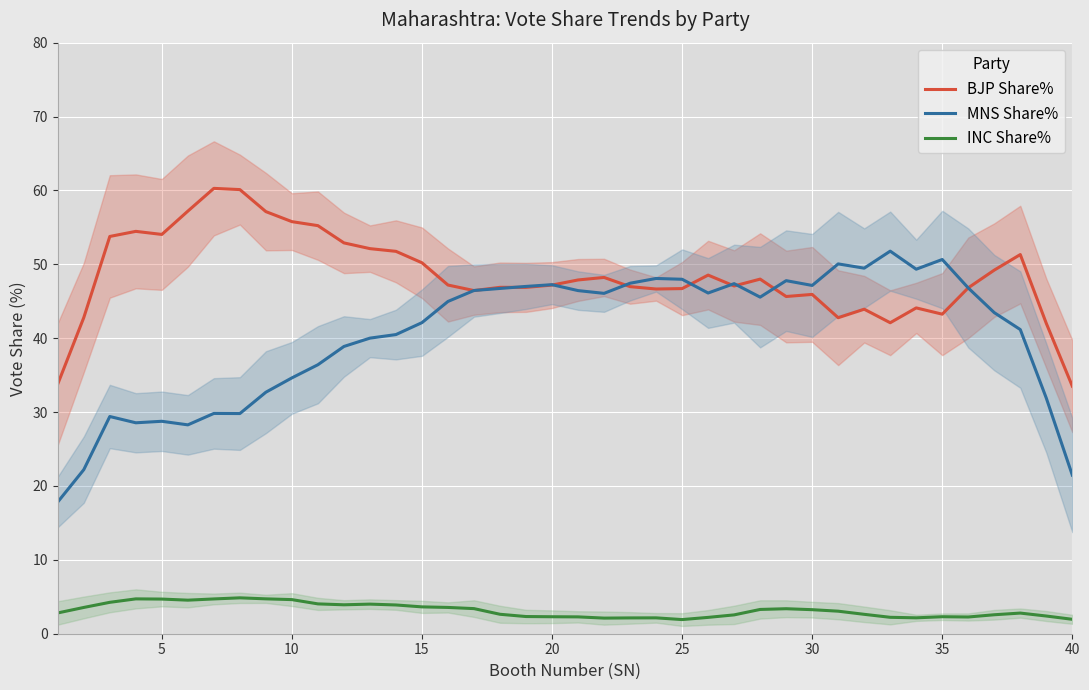

Reading left to right, what are all the values shown in this chart?

BJP Share%: 33.8	42.8	53.8	54.5	54.0	57.2	60.3	60.1	57.1	55.8	55.2	52.9	52.1	51.8	50.2	47.2	46.4	46.9	46.9	47.2	47.9	48.2	47.0	46.7	46.7	48.5	47.1	48.0	45.6	45.9	42.8	43.9	42.1	44.1	43.3	46.8	49.2	51.3	42.0	33.5
MNS Share%: 17.8	22.2	29.4	28.6	28.8	28.3	29.8	29.8	32.7	34.6	36.4	38.9	40.0	40.5	42.1	45.0	46.5	46.7	47.0	47.2	46.4	46.1	47.4	48.1	48.0	46.1	47.4	45.6	47.8	47.1	50.1	49.5	51.8	49.3	50.7	46.8	43.5	41.2	31.9	21.5
INC Share%: 2.8	3.6	4.2	4.7	4.7	4.5	4.7	4.9	4.7	4.6	4.0	3.9	4.0	3.9	3.6	3.6	3.4	2.6	2.3	2.3	2.3	2.1	2.1	2.1	1.9	2.2	2.5	3.3	3.4	3.3	3.0	2.6	2.2	2.2	2.3	2.3	2.6	2.8	2.4	2.0